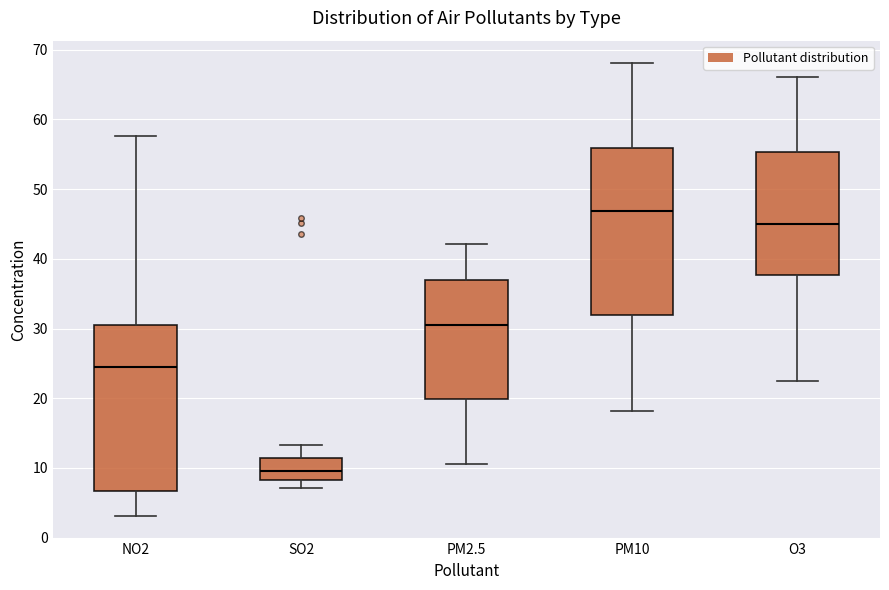

Reading left to right, transcribe this box plot: for each box, give where its median line is, the range the box spans, and where its two whiskers end, as read against the y-axis. The values are not printed on the chart, so give them approximately, as read against the axis.

NO2: median 25, box 7 to 31, whiskers 3 to 58
SO2: median 10, box 8 to 11, whiskers 7 to 13
PM2.5: median 30, box 20 to 37, whiskers 11 to 42
PM10: median 47, box 32 to 56, whiskers 18 to 68
O3: median 45, box 38 to 55, whiskers 23 to 66